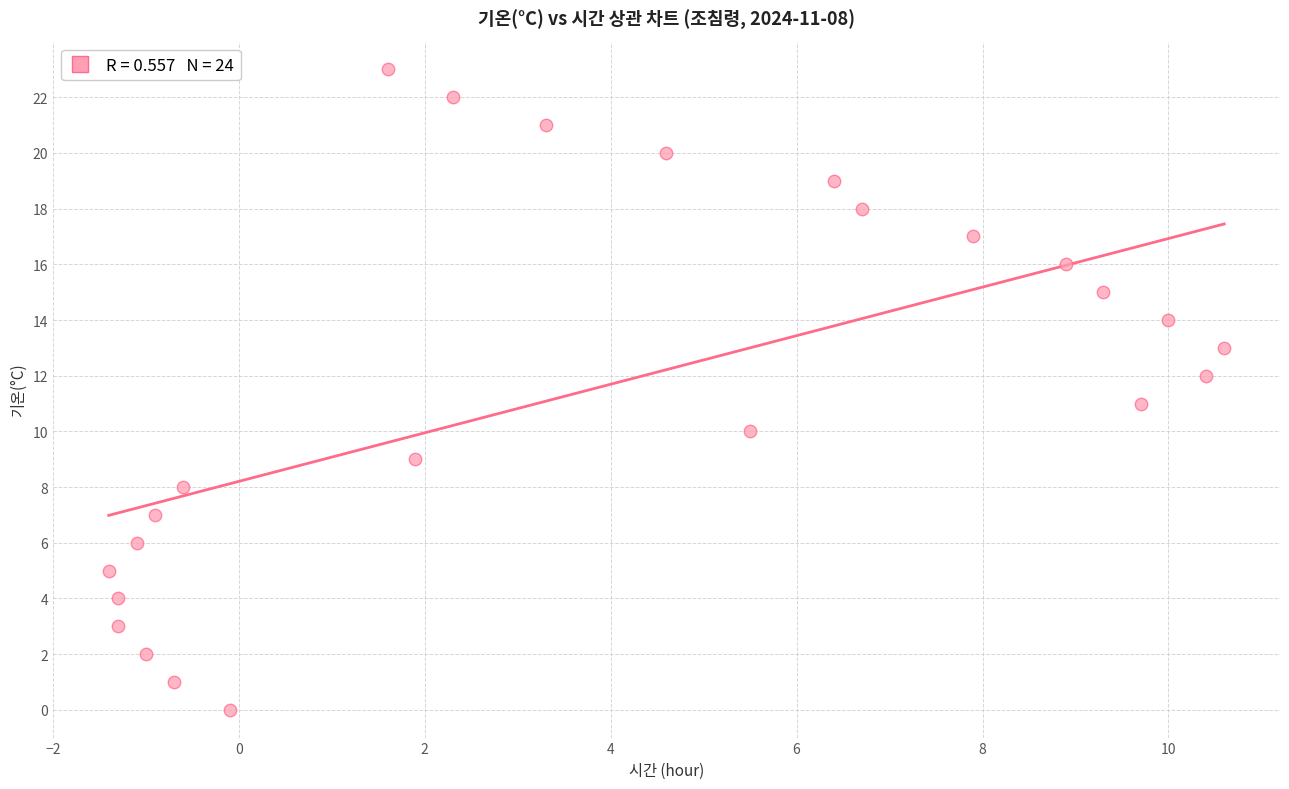

What is the range of Y values (max minus min)?

23